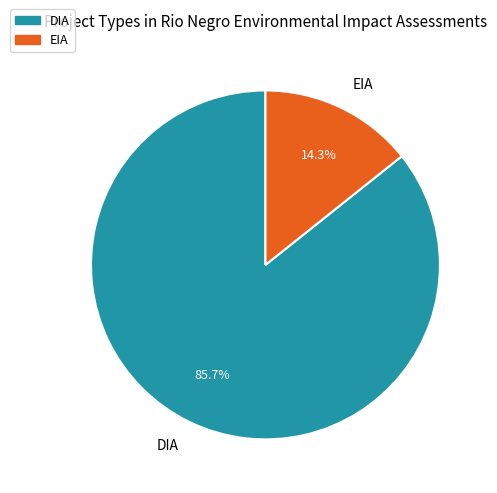

To the nearest percent, what percentage of the pie is EIA?

14%